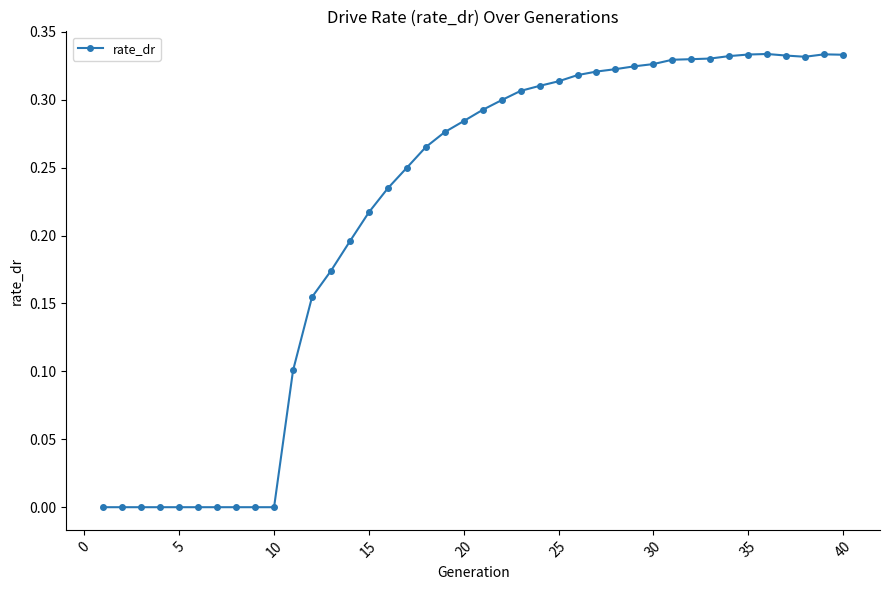

What is the sum of all values?

8.6